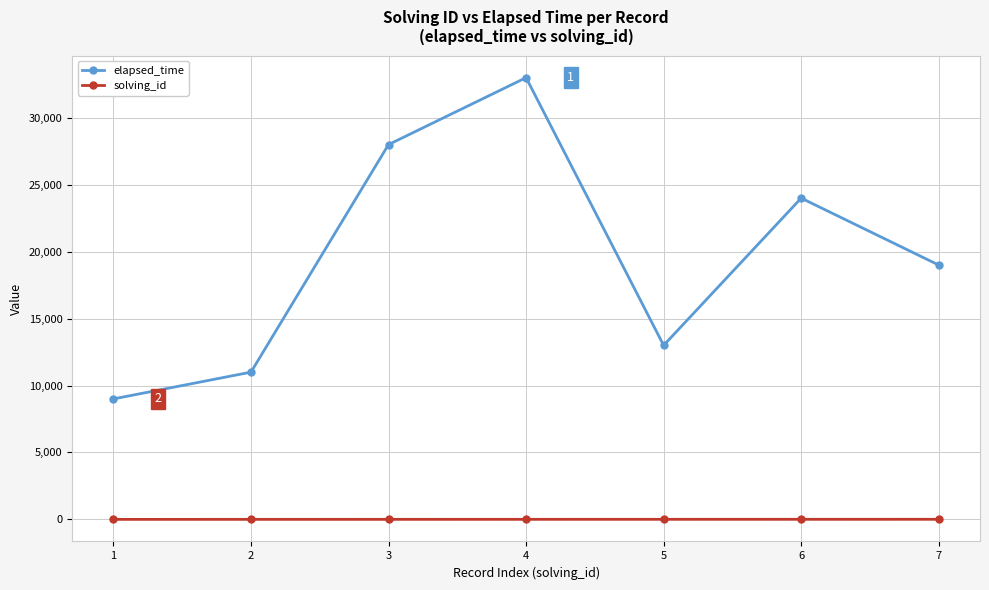

List the series in order of their overall mean, highest first.

elapsed_time, solving_id